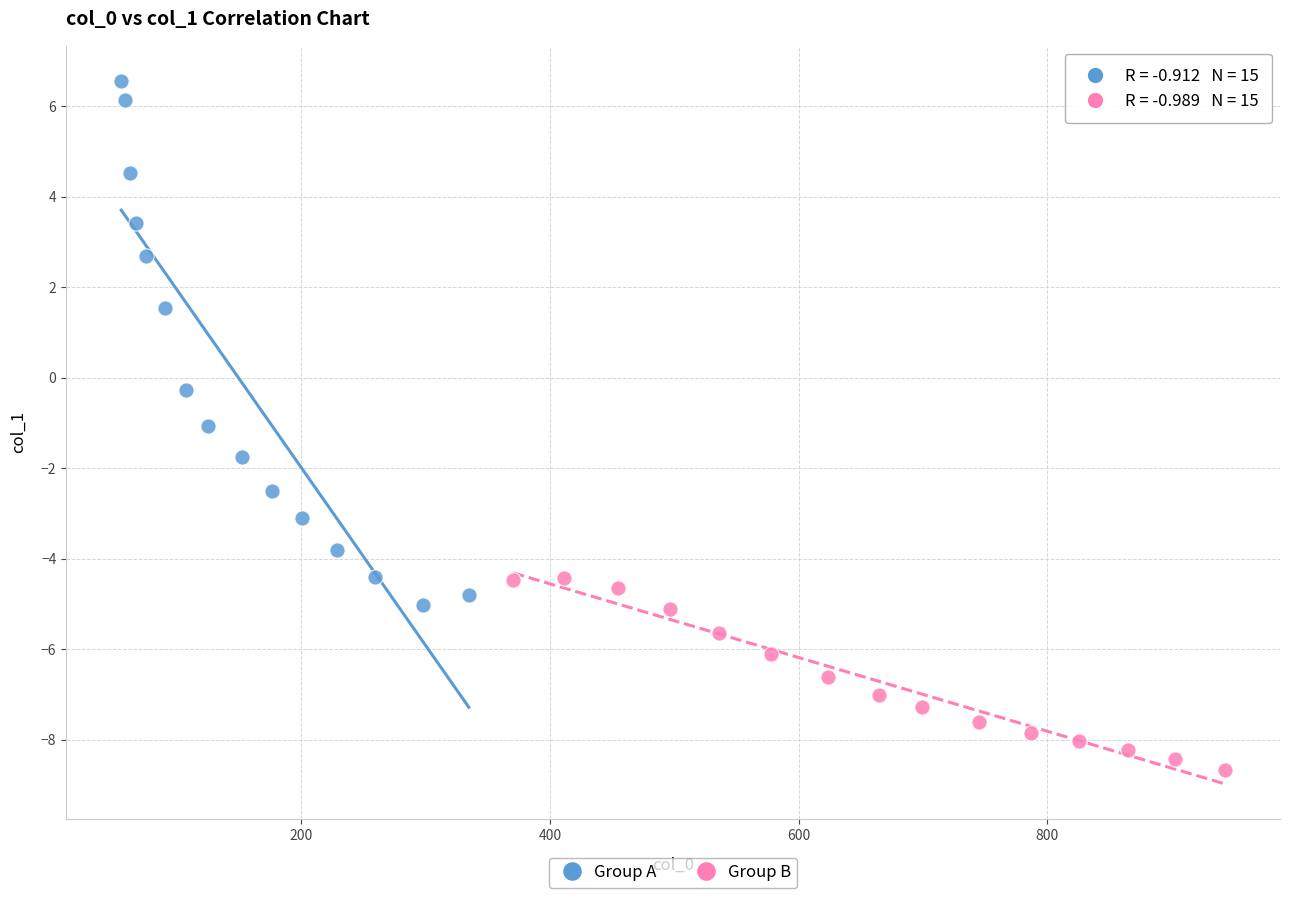

What are all the series names shown in the legend?

Group A, Group B